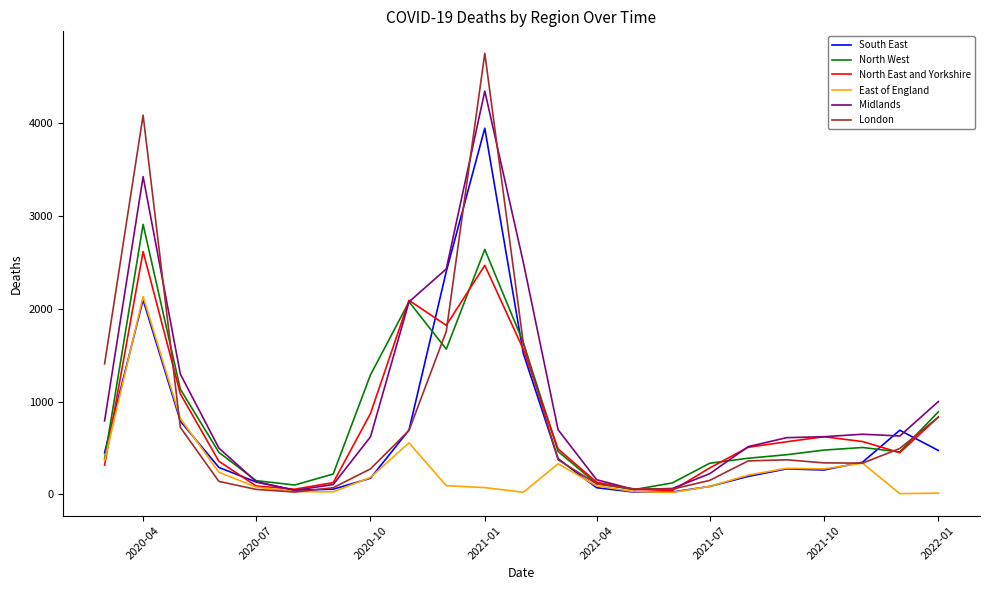

What is the sum of all Midlands values?

23467